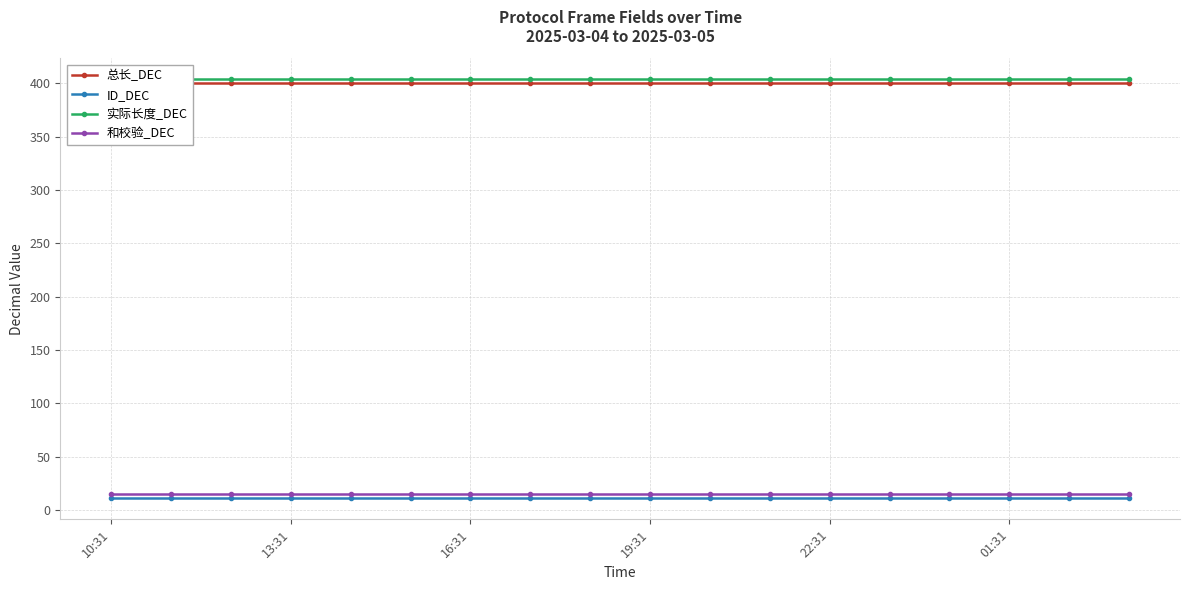

Is this an area chart (filled region under the line)?

No